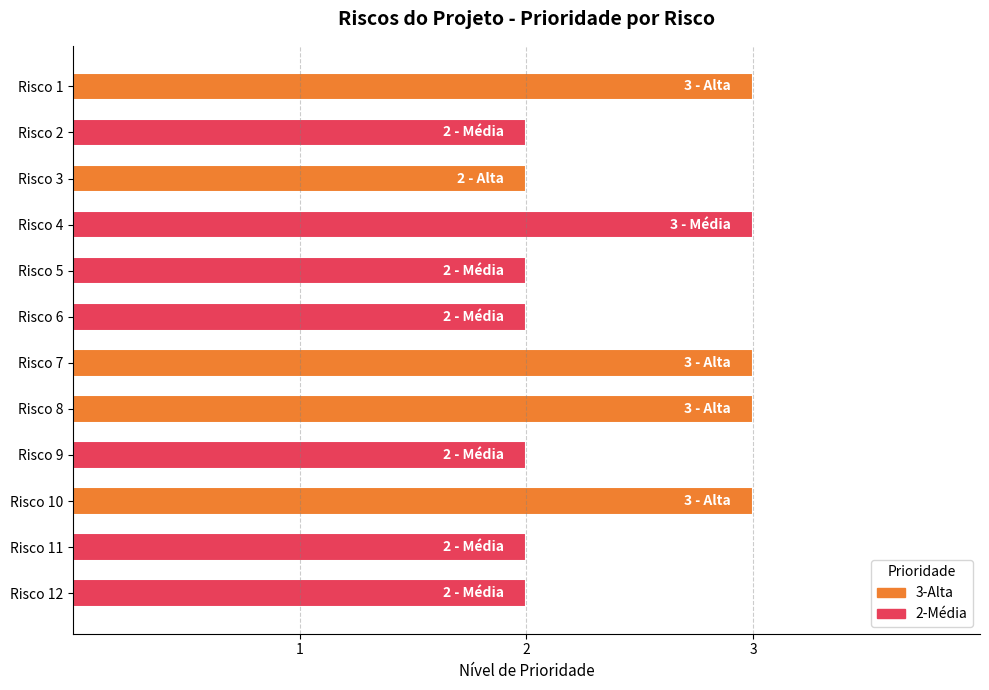

What is the value of the 5th bar from the top?

2